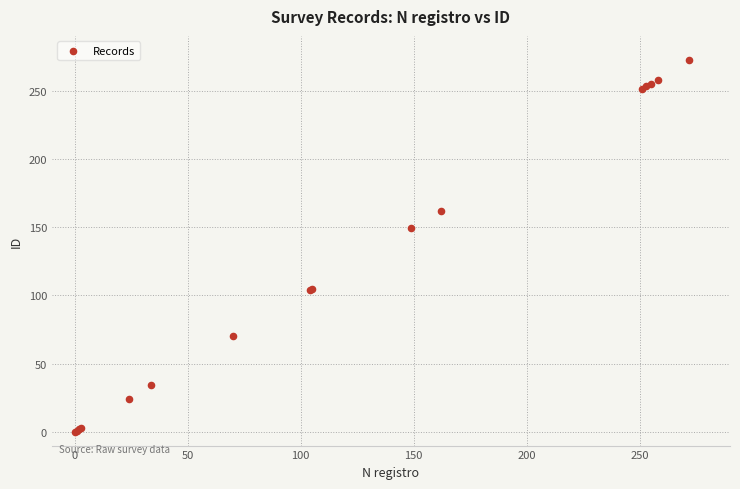

What Y value in the scatter plot is closest to 136?

149